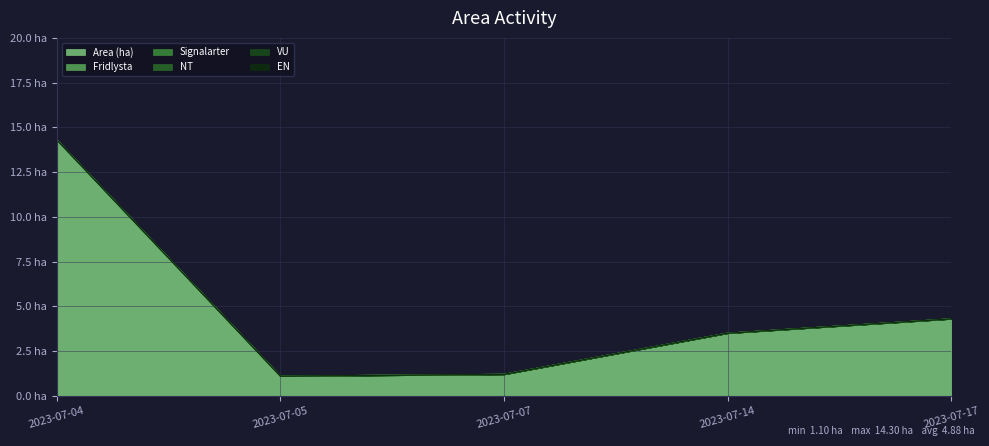

True or false: Area (ha) has a value of 2.1 at 2023-07-07.

False